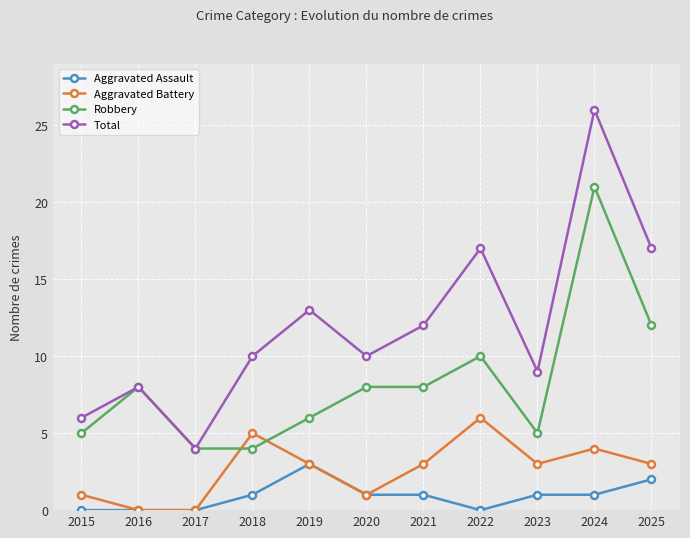

Reading right to left, transcribe all the data shown in this chart.

Aggravated Assault: 2	1	1	0	1	1	3	1	0	0	0
Aggravated Battery: 3	4	3	6	3	1	3	5	0	0	1
Robbery: 12	21	5	10	8	8	6	4	4	8	5
Total: 17	26	9	17	12	10	13	10	4	8	6